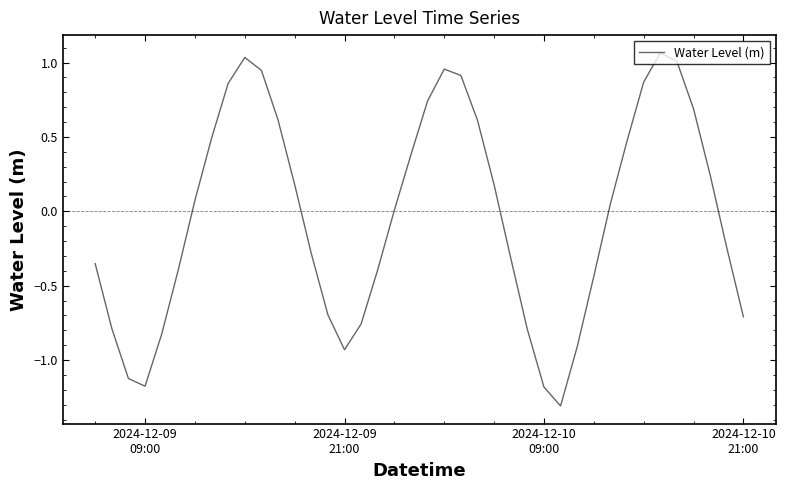

What is the difference between the maximum and minimum values?

2.4